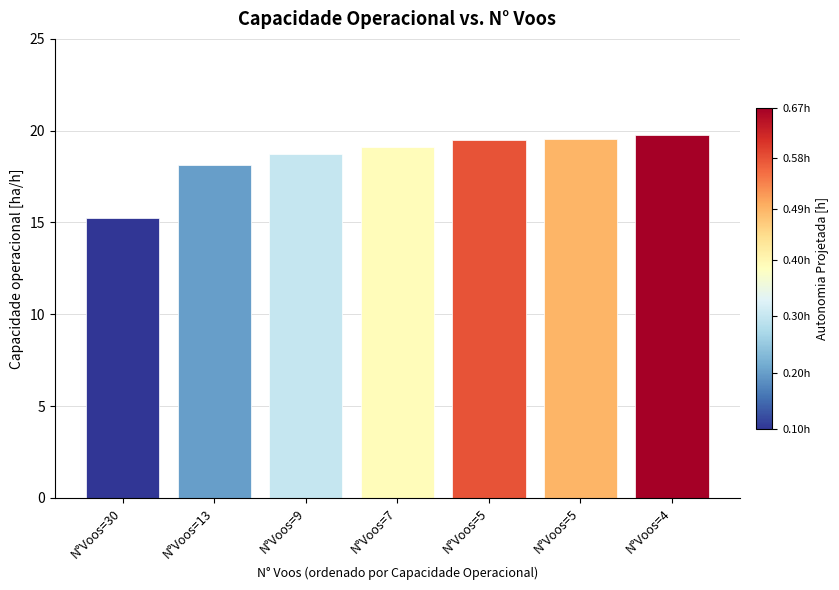

True or false: the data shows 28.4 at N°Voos=5.

False